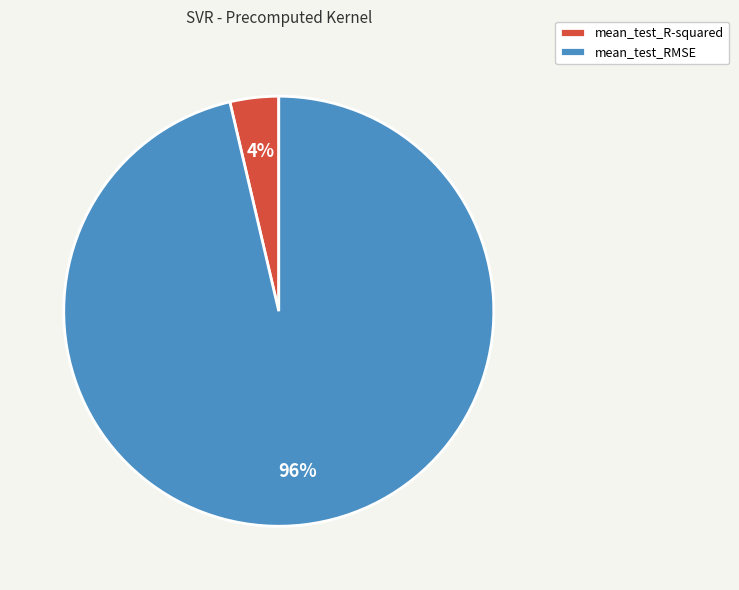

Do mean_test_R-squared and mean_test_RMSE together represent more than half of the pie?

Yes